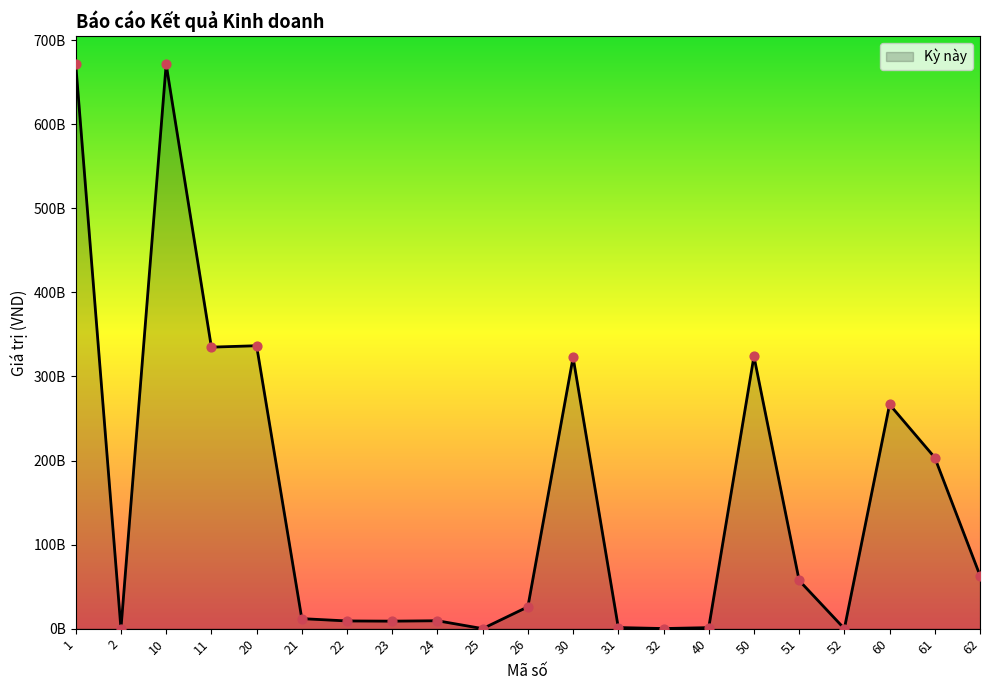

What is the ratio of the value at 30 to the value at 60?

1.2